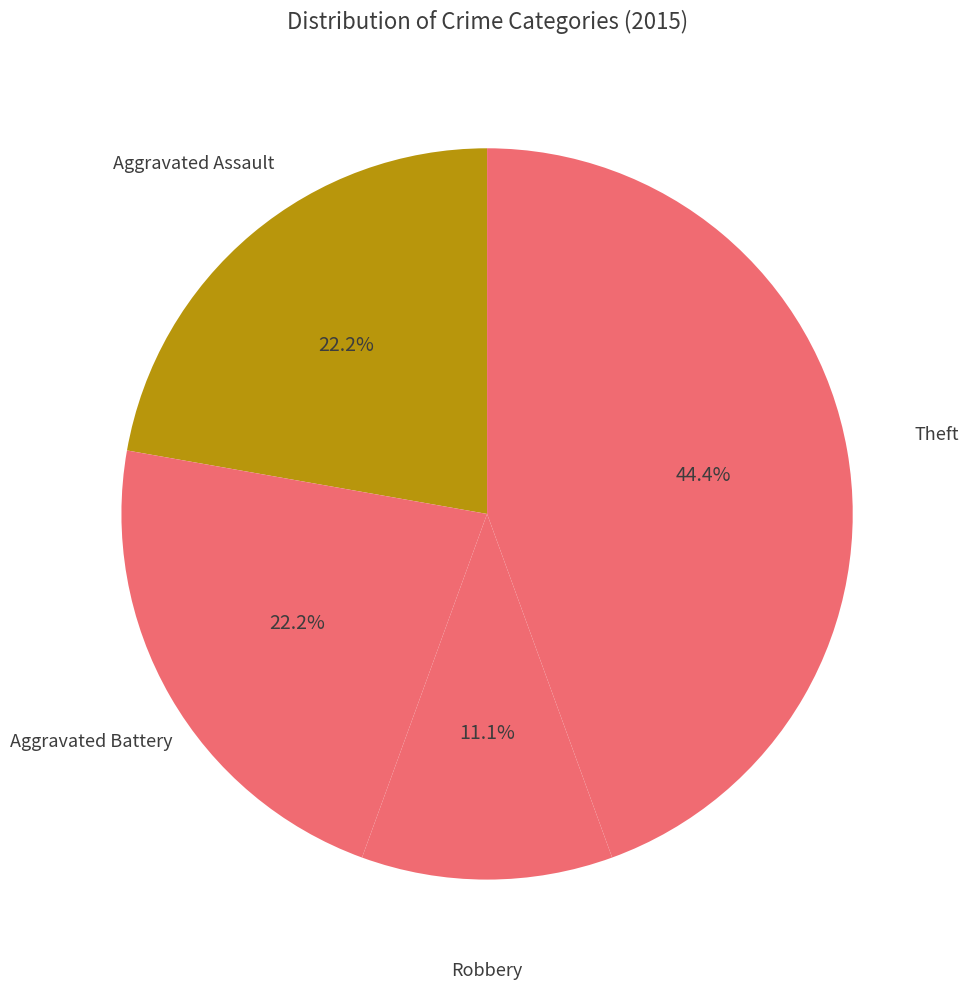

How many slices are in this pie chart?

4